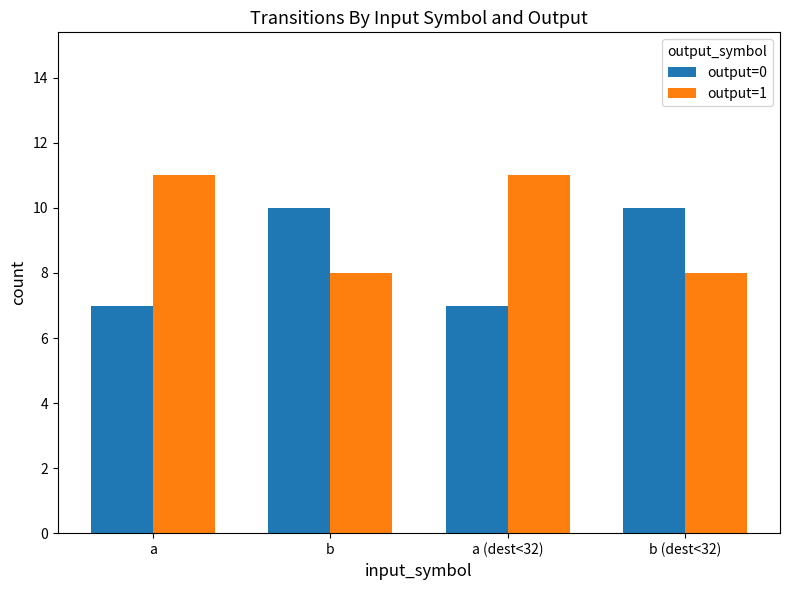

What is the label of the 3rd bar from the left?

a (dest<32)